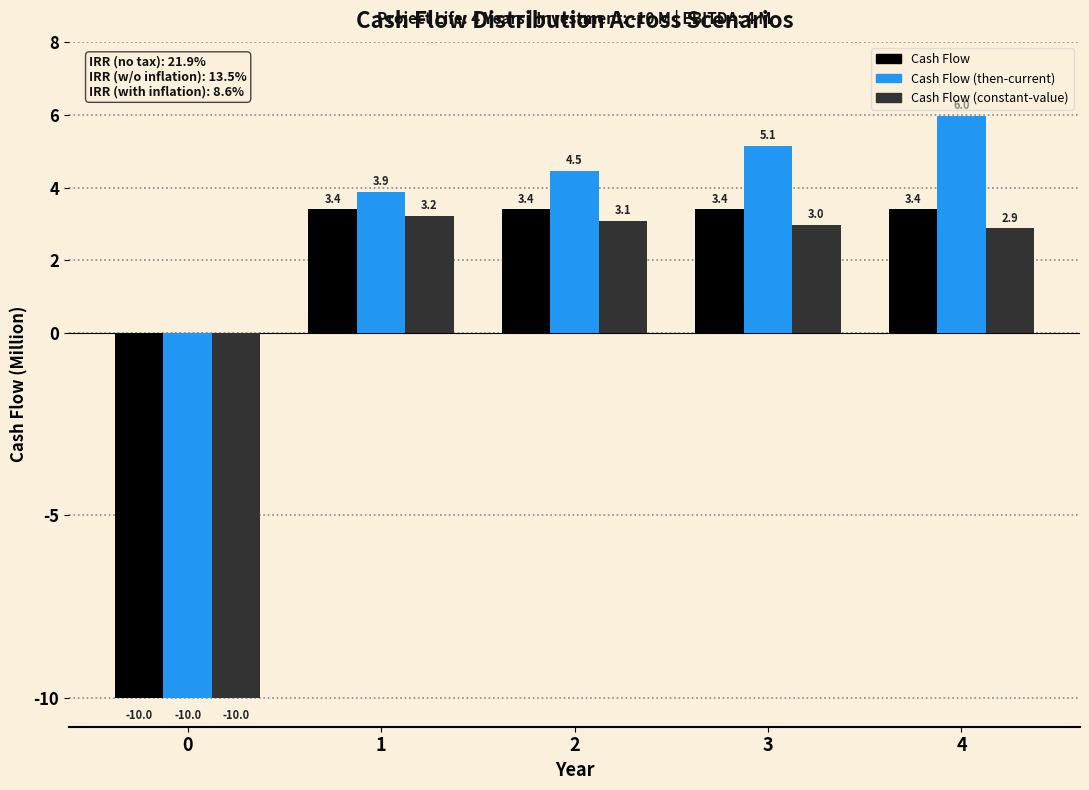

Reading left to right, transcribe all the data shown in this chart.

Cash Flow: 0=-10.0	1=3.4	2=3.4	3=3.4	4=3.4
Cash Flow (then-current): 0=-10.0	1=3.9	2=4.5	3=5.1	4=6.0
Cash Flow (constant-value): 0=-10.0	1=3.2	2=3.1	3=3.0	4=2.9